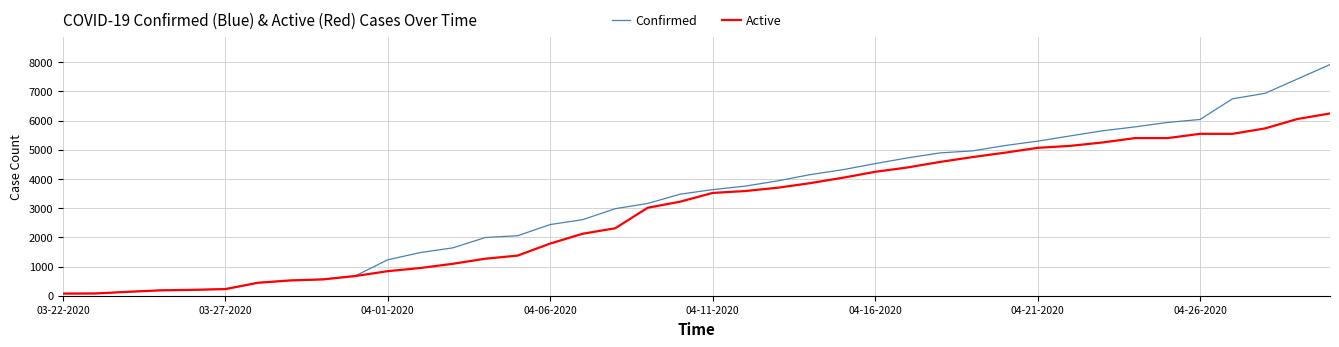

Which series has the widest spread of values?

Confirmed